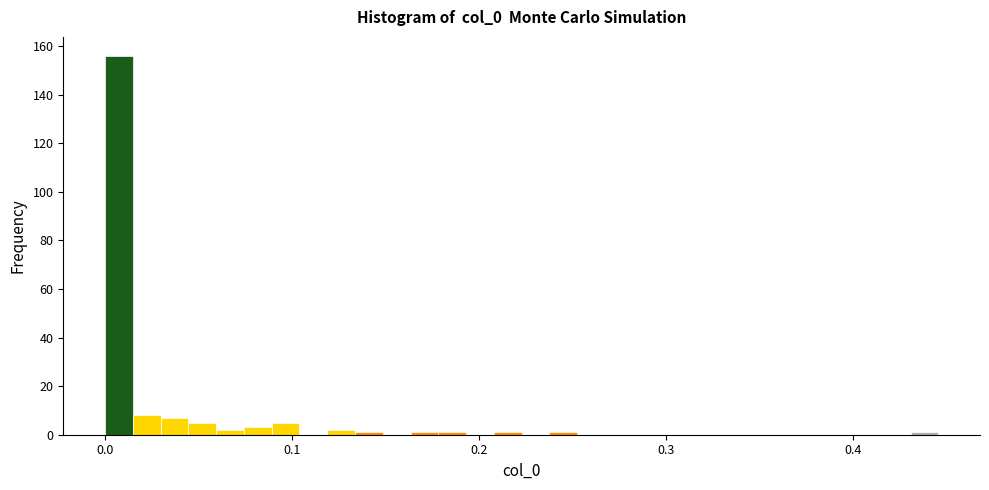

Read against the x-axis, roughly where is the centre of the tallest bar?

0.01